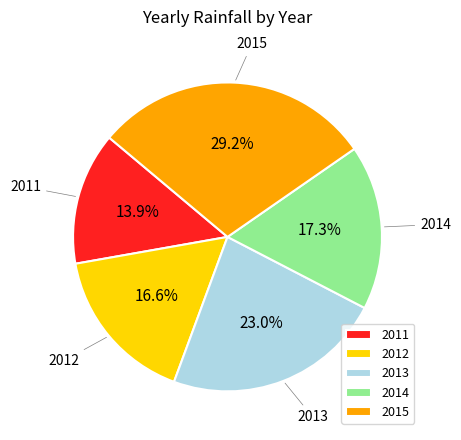

Is there a majority slice in this chart?

No